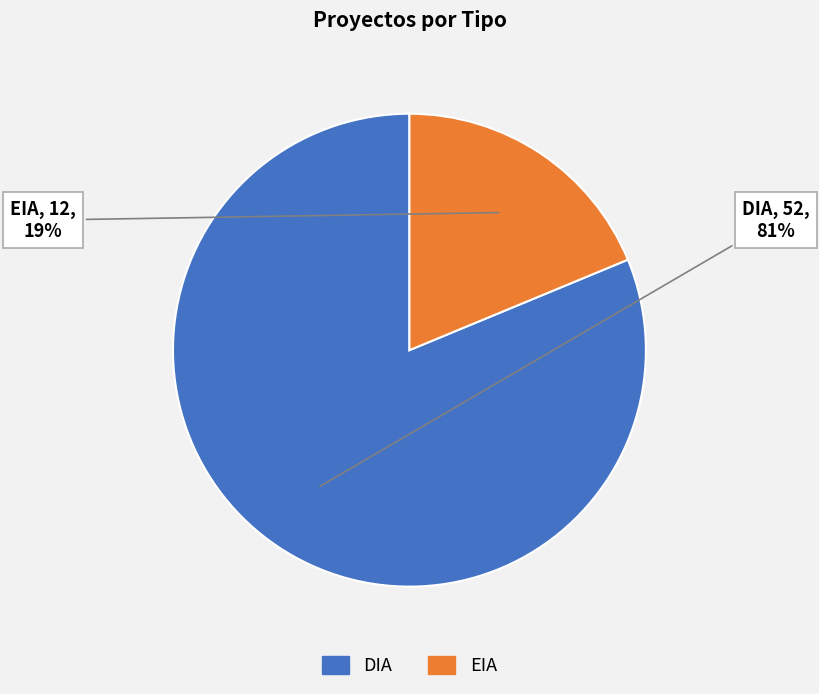

To the nearest percent, what is the difference between the EIA and DIA slice percentages?

62%